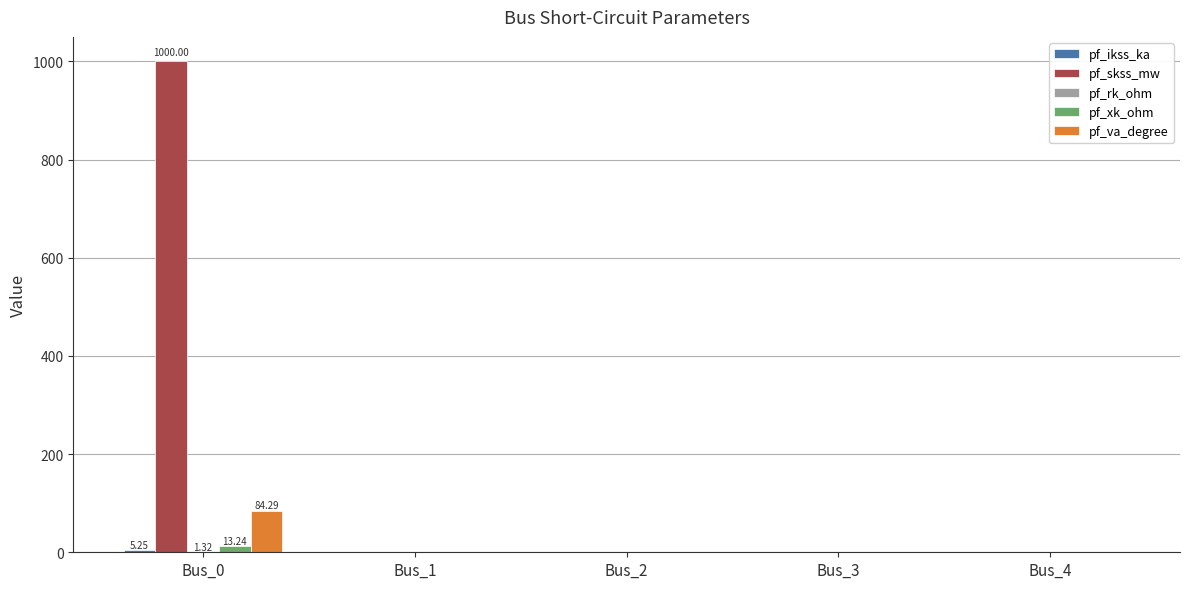

What is the sum of all pf_va_degree values?

84.3